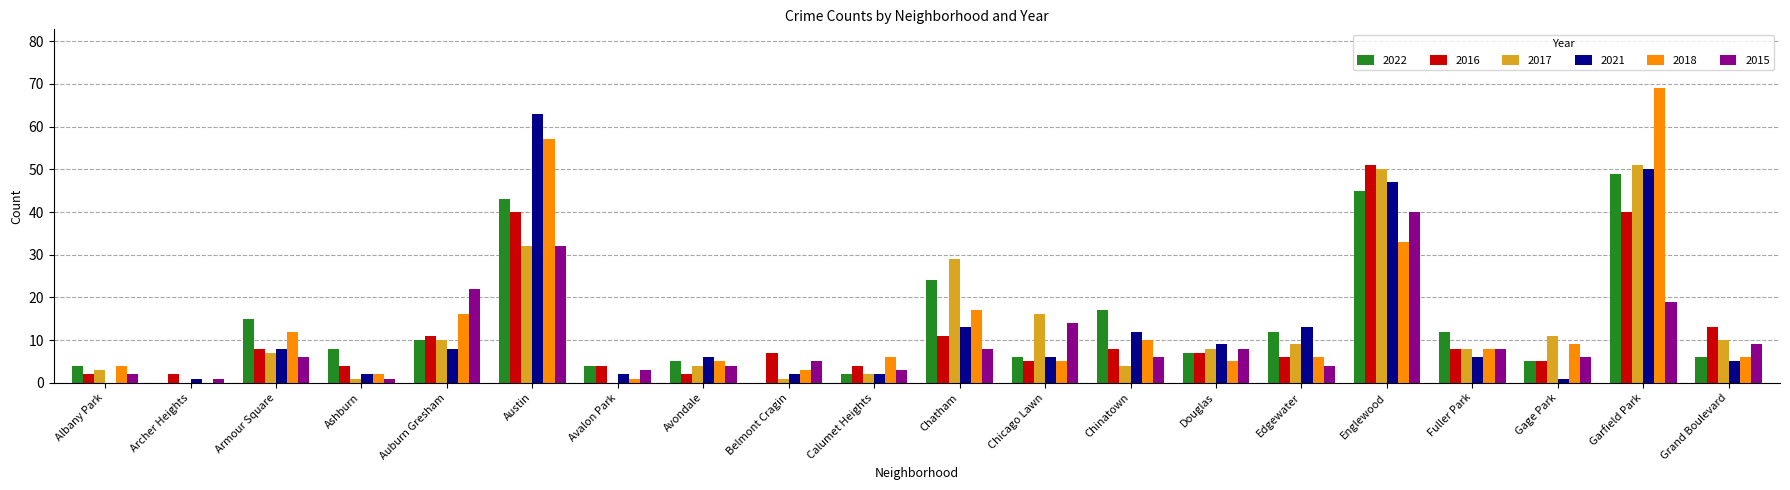

Between Chatham and Grand Boulevard, which series saw the biggest shift?

2017